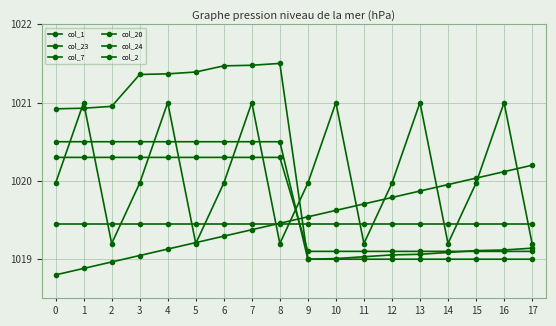

True or false: col_20 and col_7 cross at least once.

True